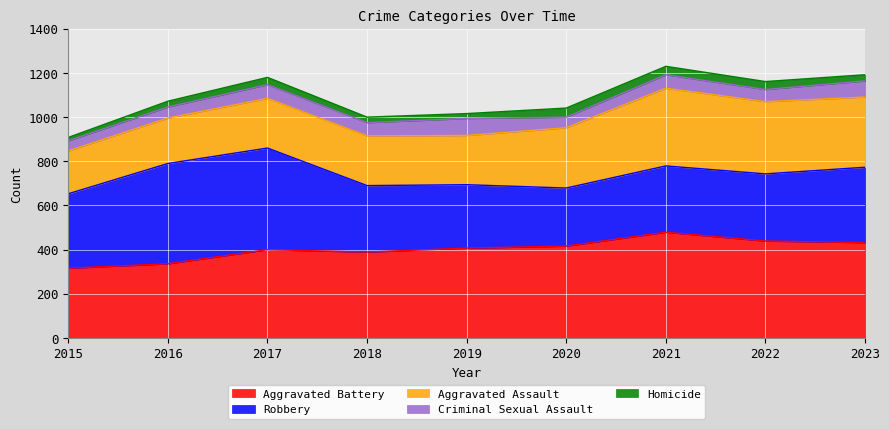

Where is Robbery nearest to the value 361?

2023